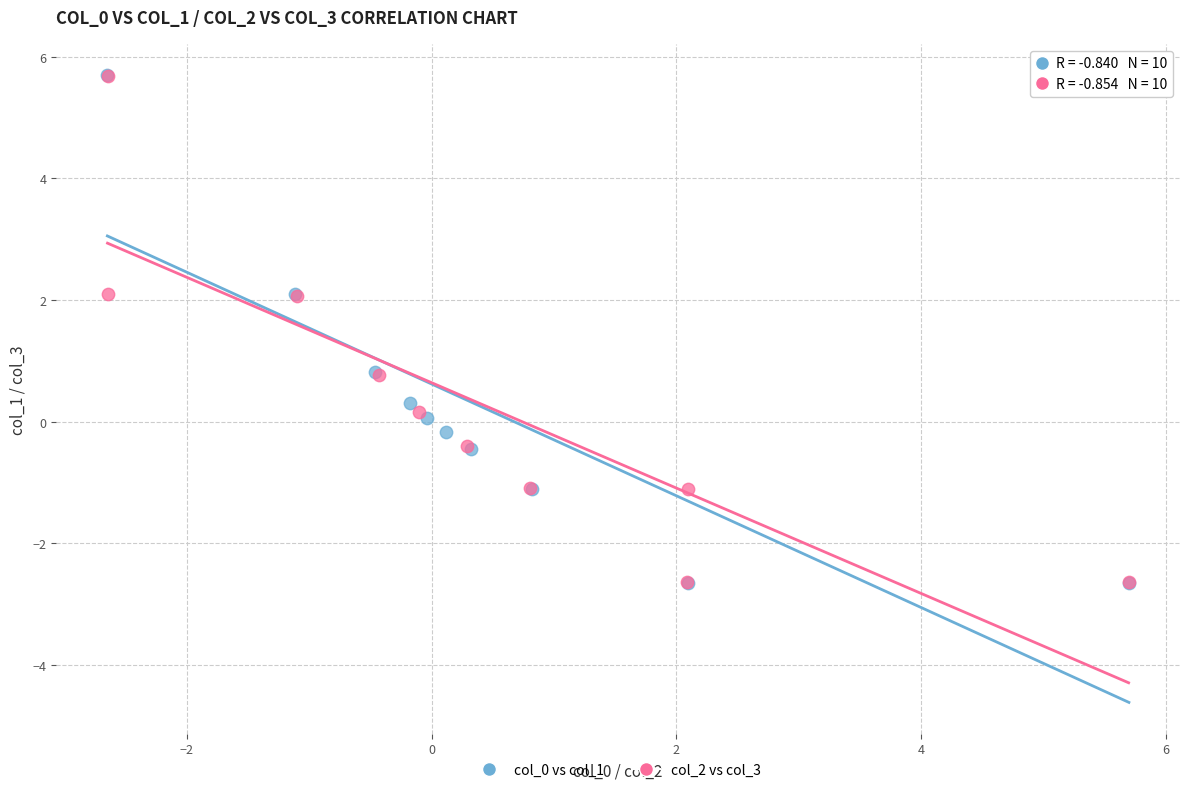

What are all the series names shown in the legend?

col_0 vs col_1, col_2 vs col_3